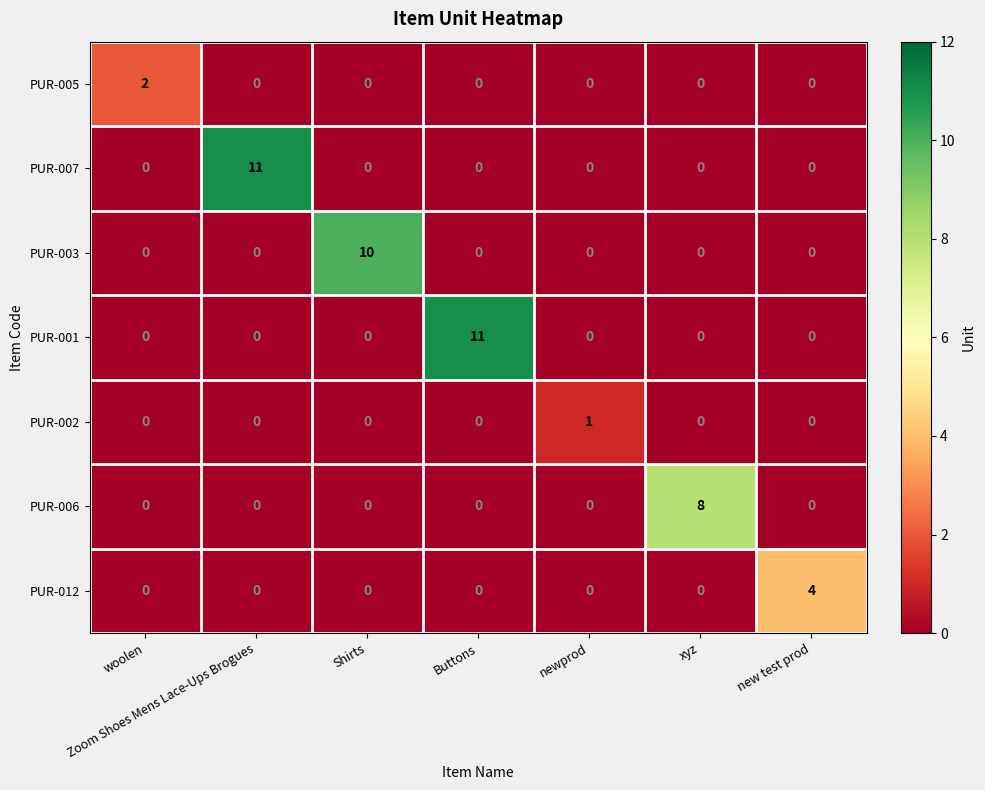

True or false: PUR-003 has a value of 0 at newprod.

True